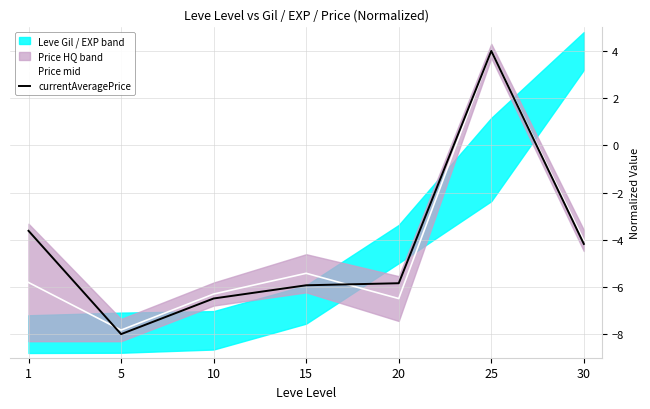

Rank the series at 20 from lowest to highest value.

Price mid, currentAveragePrice